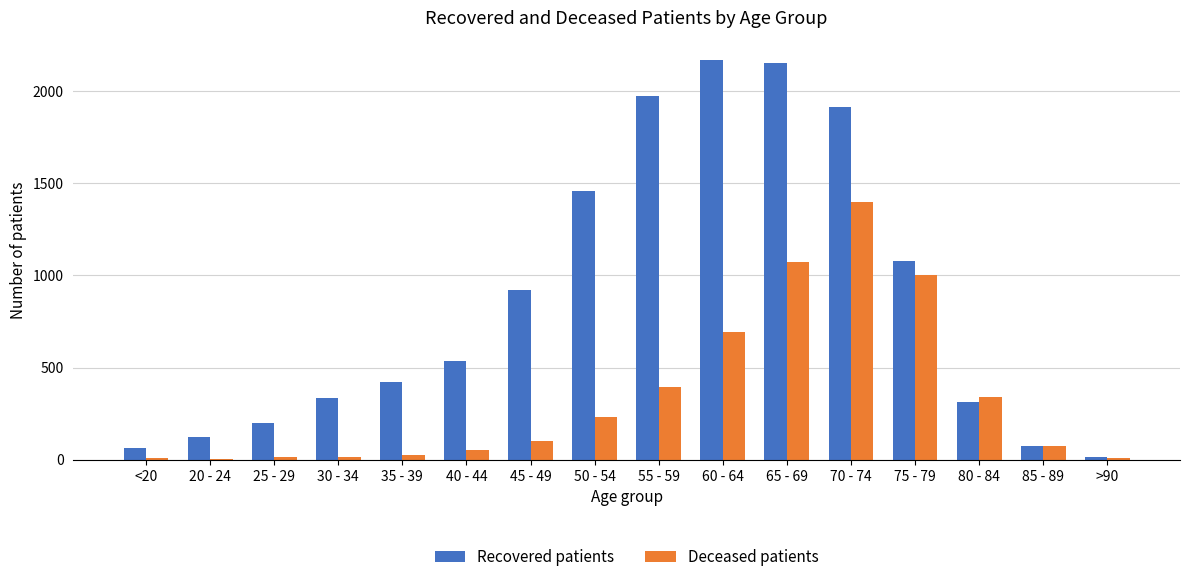

Are the bars grouped side by side (vs. stacked)?

Yes